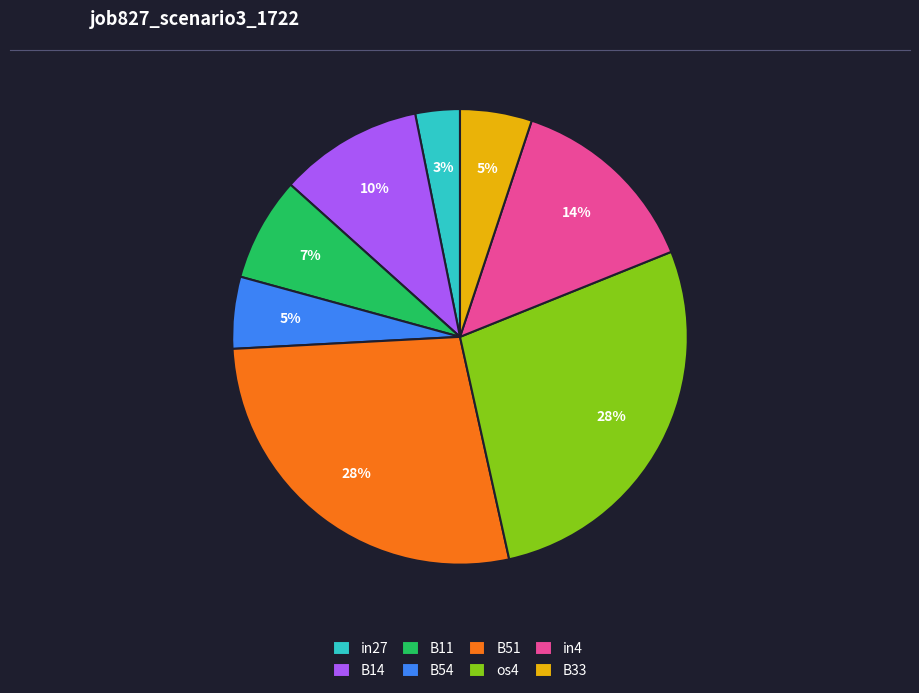

The B11 slice represents 19% of the pie. True or false?

False